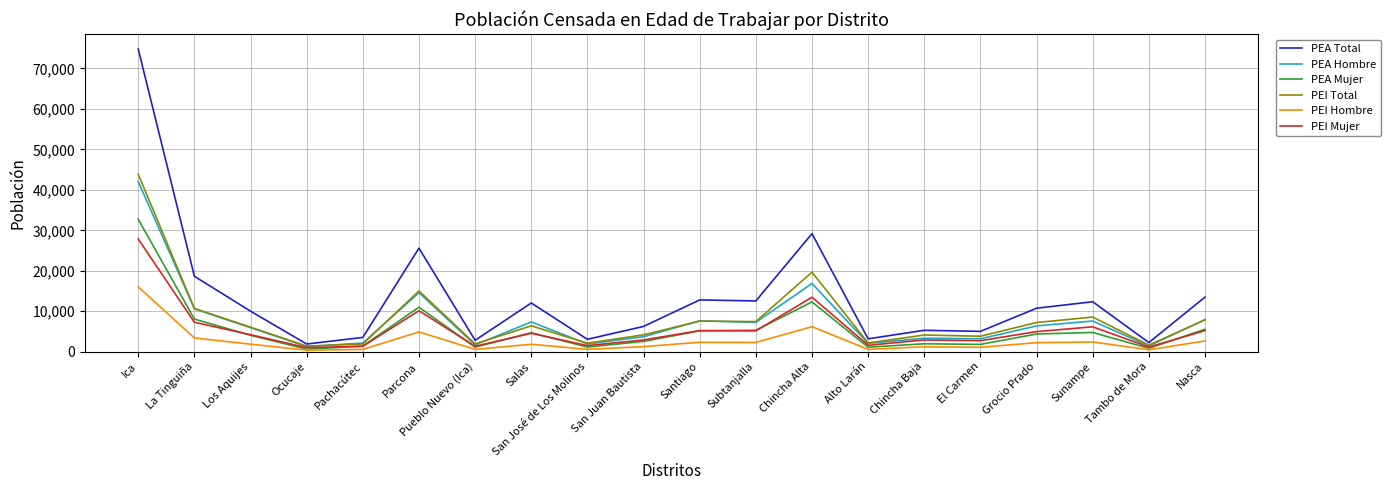

Does the chart display data point markers on the line(s)?

No